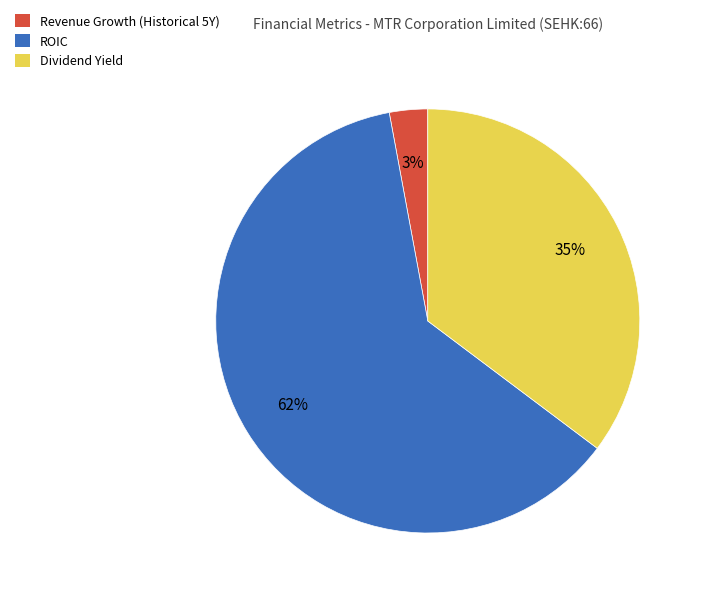

To the nearest percent, what is the difference between the largest and smallest slice percentages?

59%